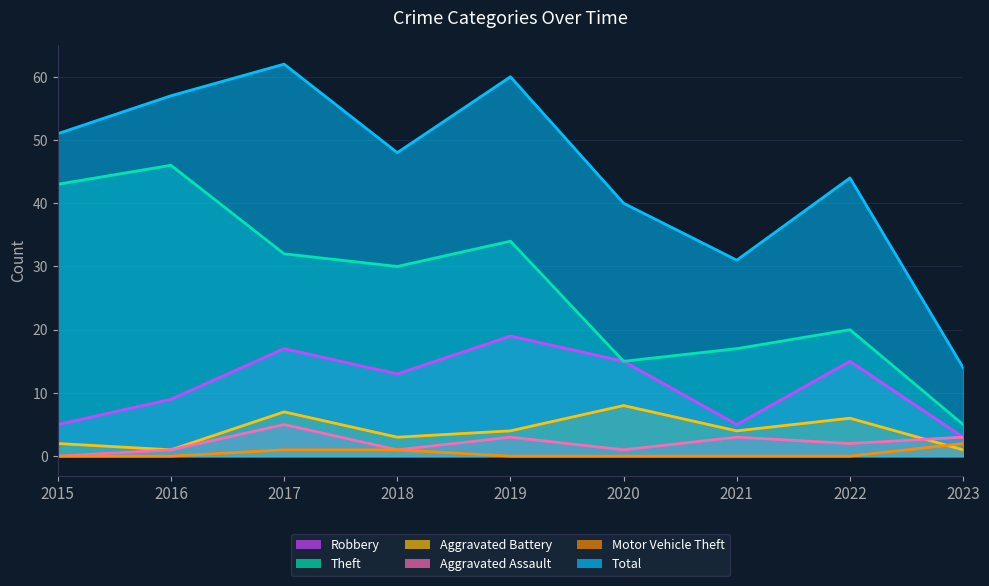

What are all the series names shown in the legend?

Robbery, Theft, Aggravated Battery, Aggravated Assault, Motor Vehicle Theft, Total